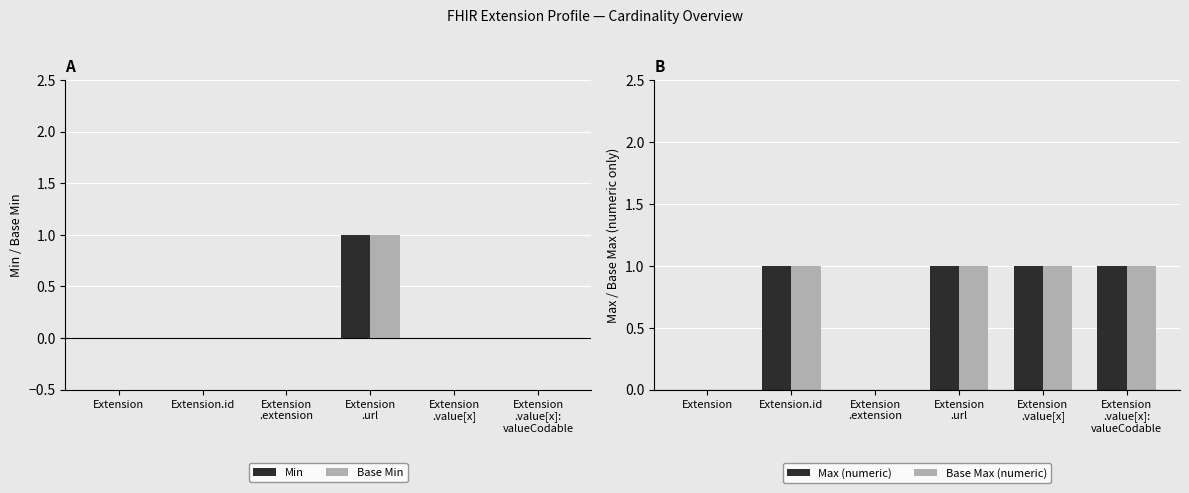

Is it true that Base Max (numeric) equals 1 at Extension
.url?

True